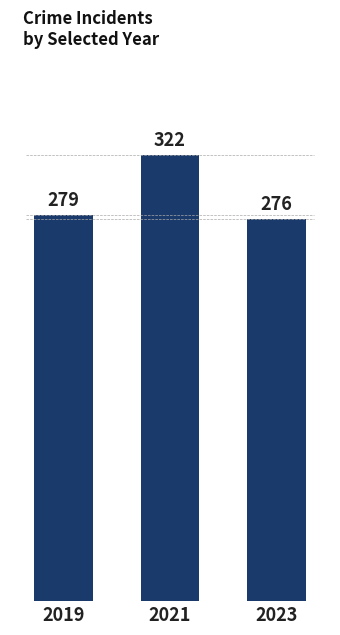

List the labels in order of value, largest first.

2021, 2019, 2023